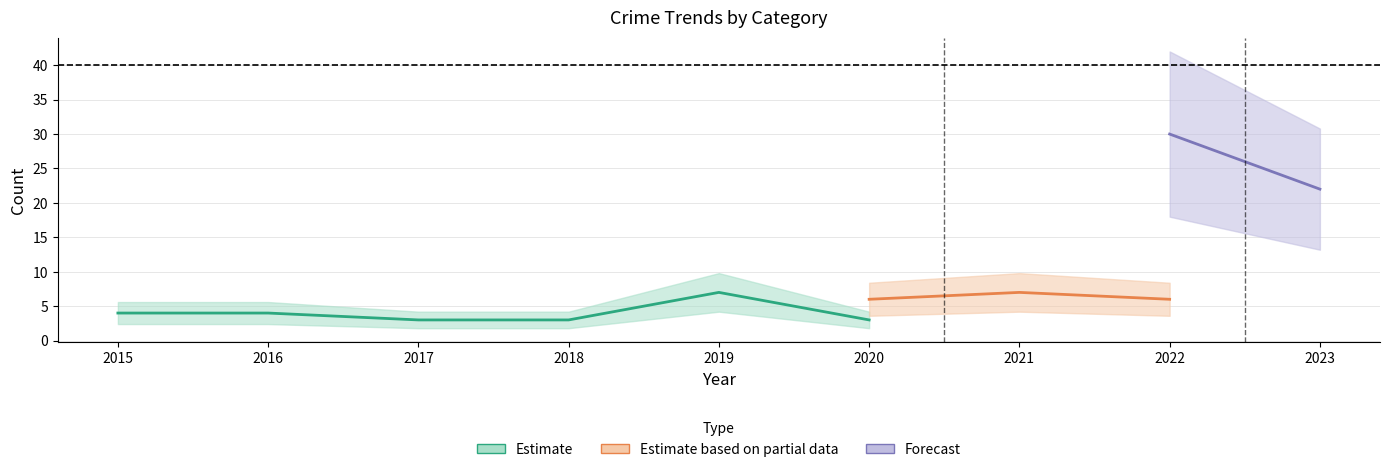

The value of Robbery at 2016 is 12. True or false?

False